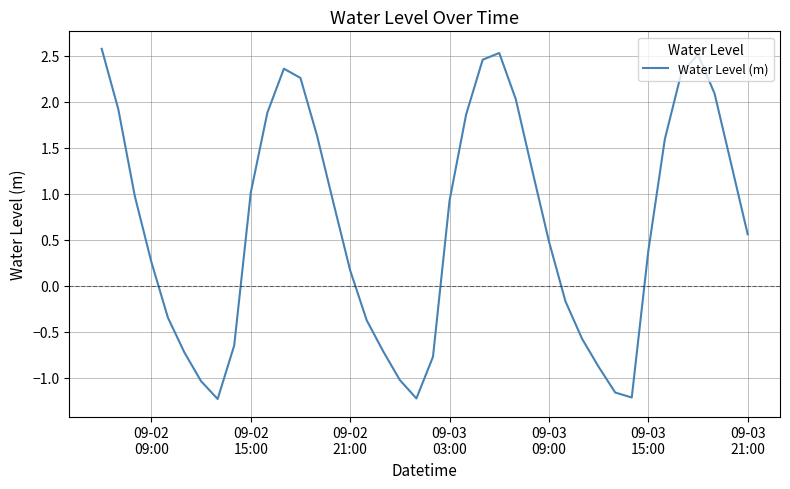

What is the greatest value displayed?

2.6